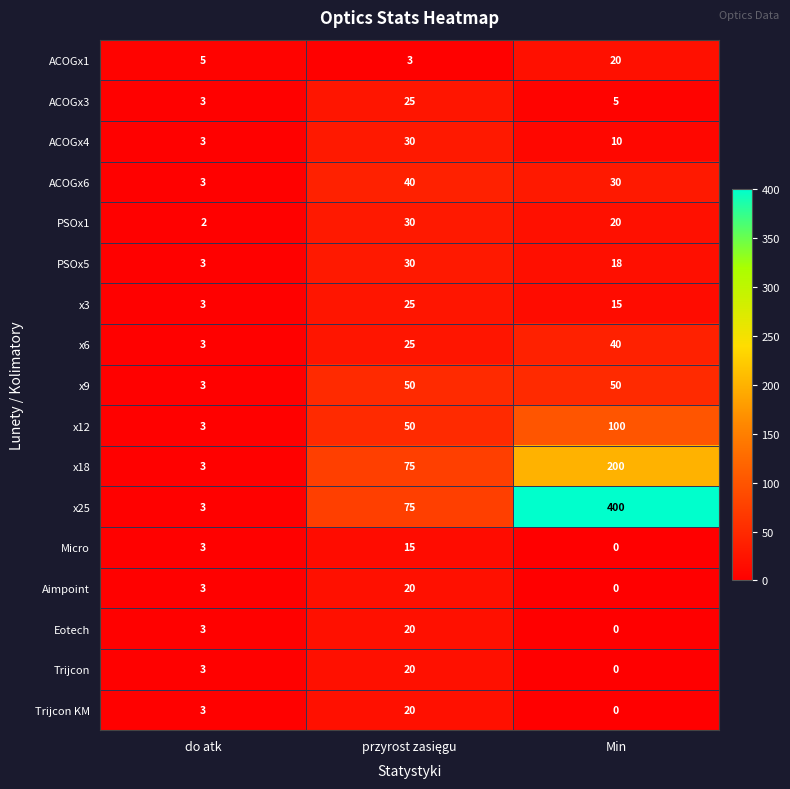

What is the lowest value of the PSOx5 series?

3